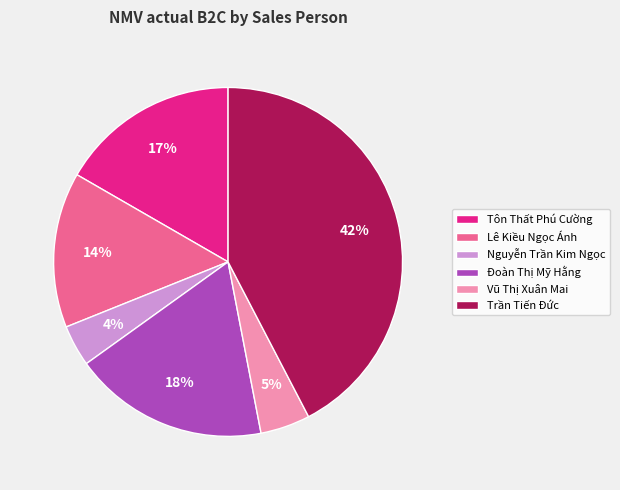

How many slices are in this pie chart?

6